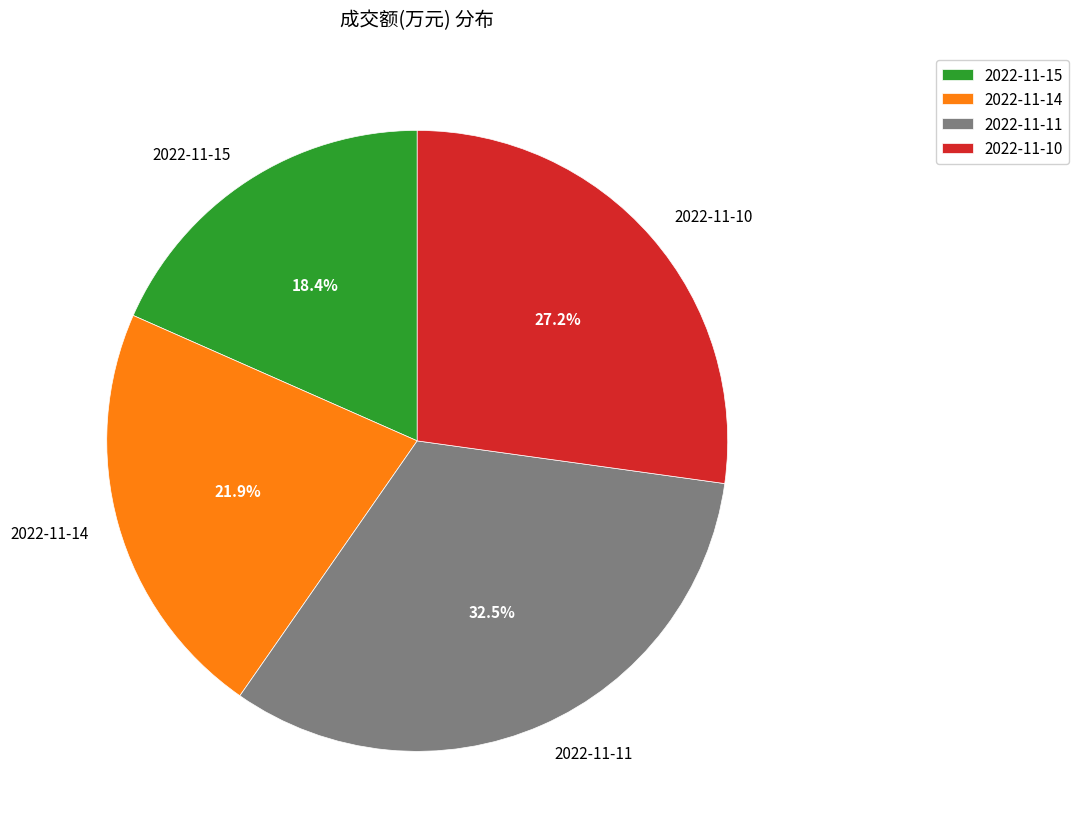

To the nearest percent, what is the difference between the 2022-11-15 and 2022-11-11 slice percentages?

14%